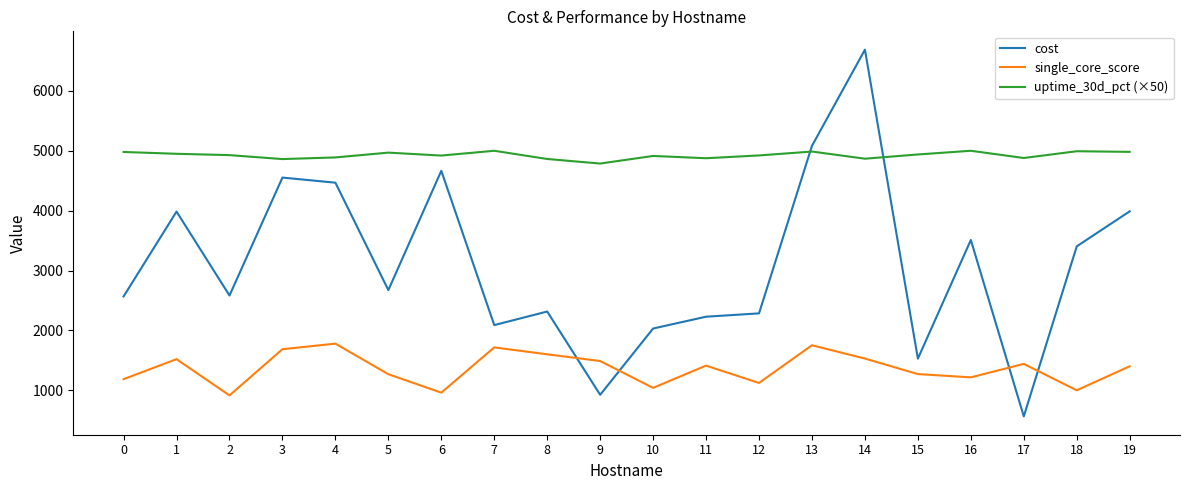

What is the maximum value for single_core_score?

1780.0